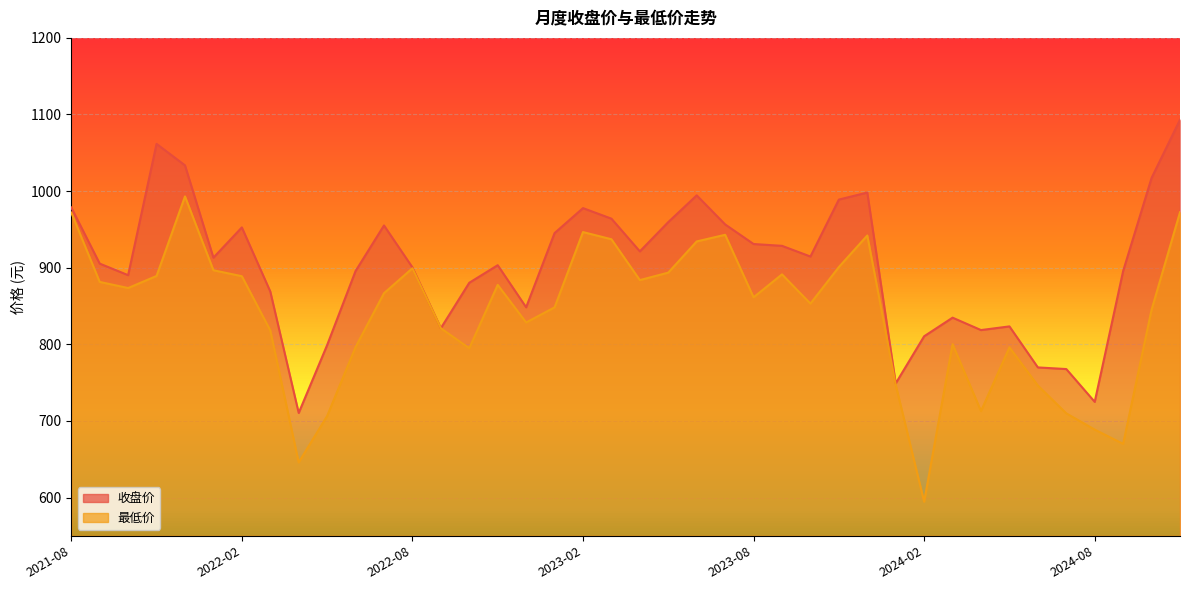

The 收盘 series shows 1726.2 at 2024-10. True or false?

False